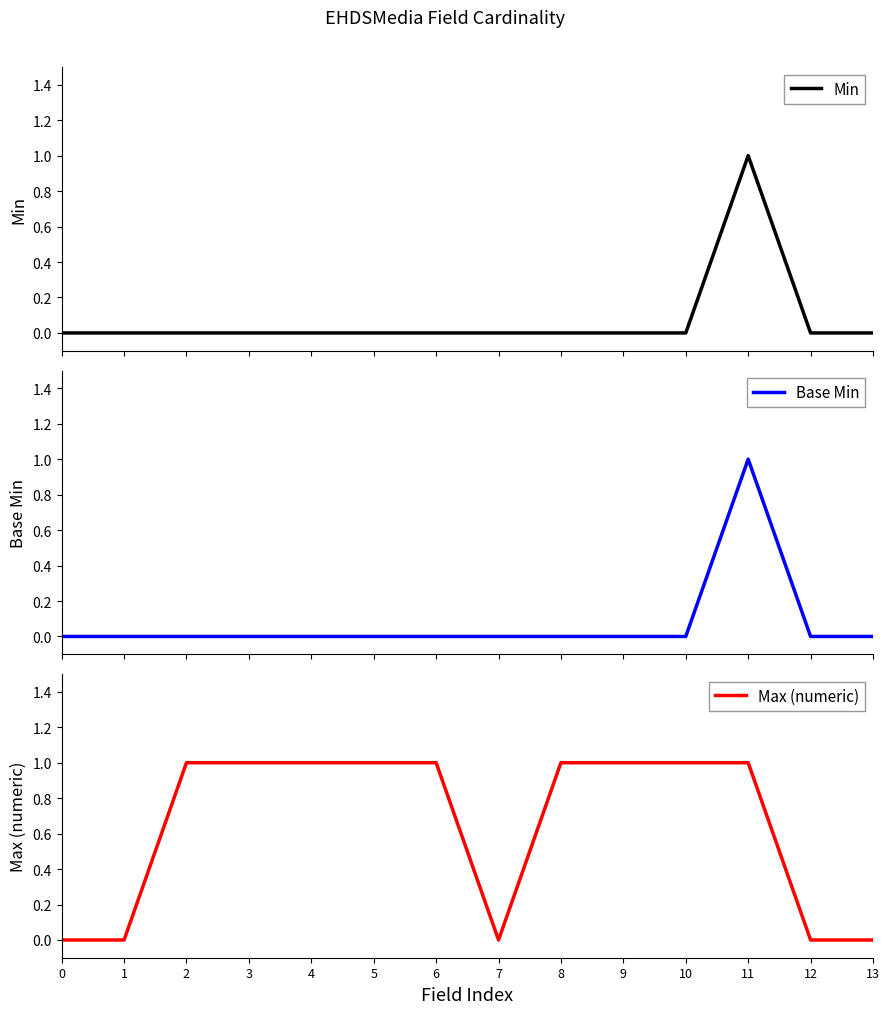

The value of Base Min at 10 is -1. True or false?

False